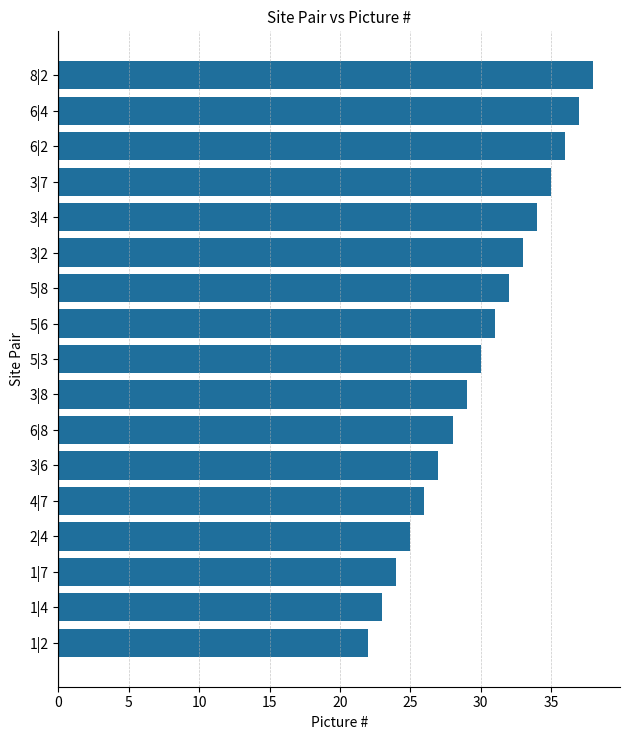

Rank the categories by value from highest to lowest.

8|2, 6|4, 6|2, 3|7, 3|4, 3|2, 5|8, 5|6, 5|3, 3|8, 6|8, 3|6, 4|7, 2|4, 1|7, 1|4, 1|2